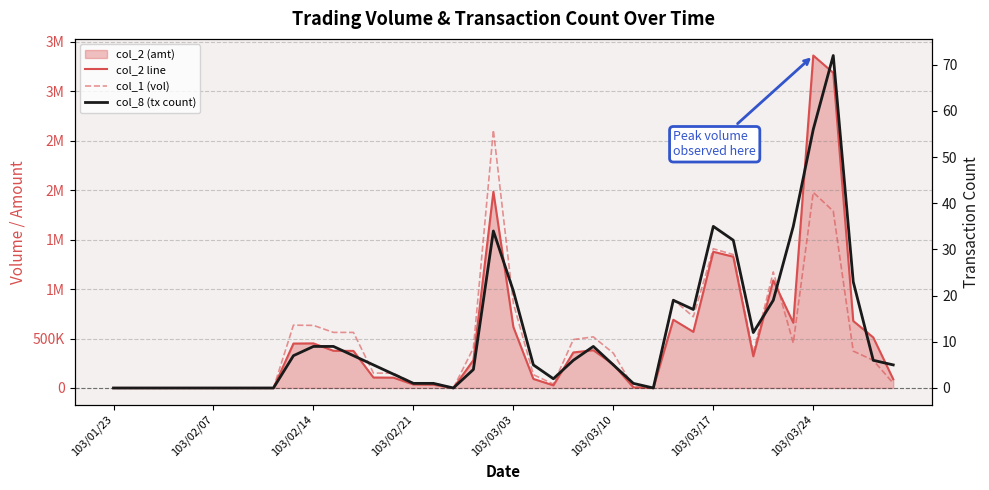

What is the sum of all col_2 line values?

19773530